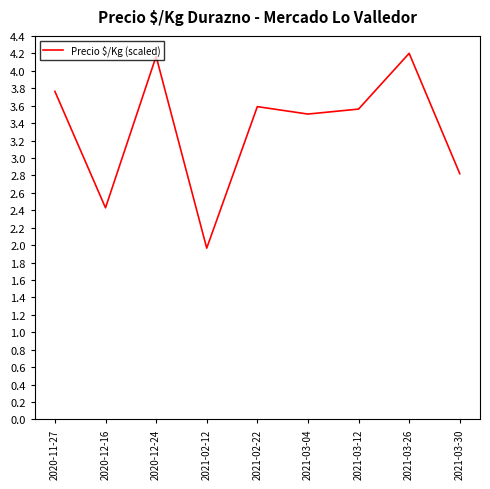

What is the minimum value shown in the chart?

2.0